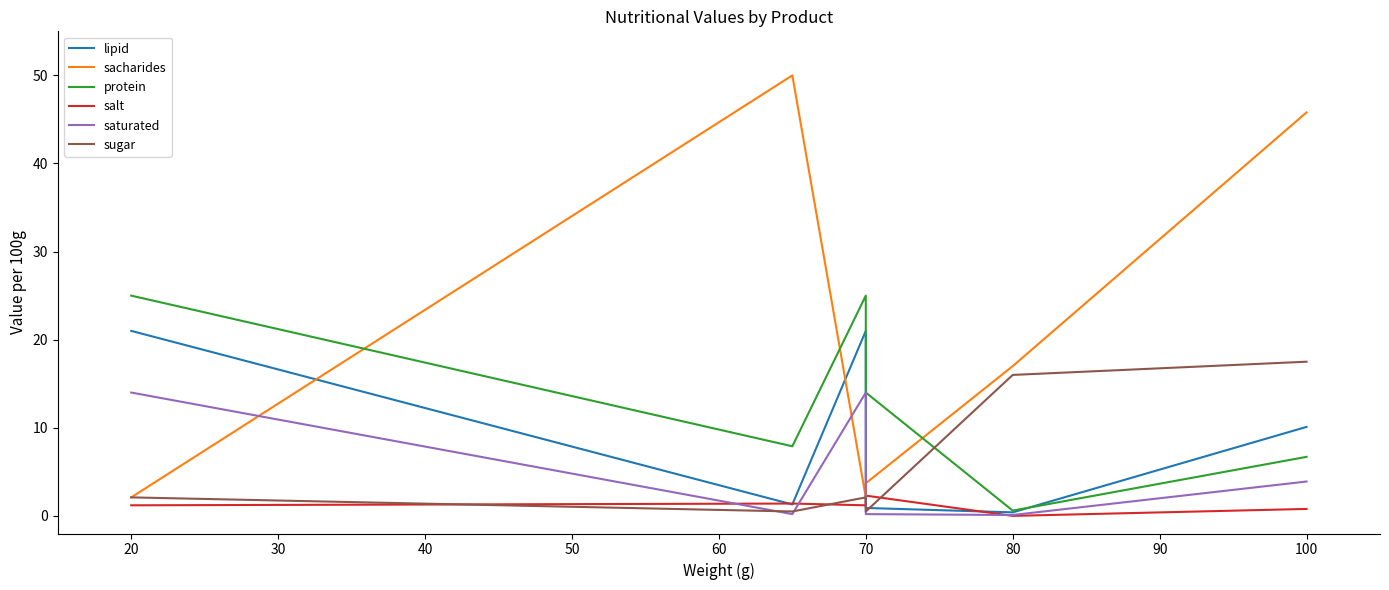

Which series ends up on top after the final intersection of saturated and salt?

saturated